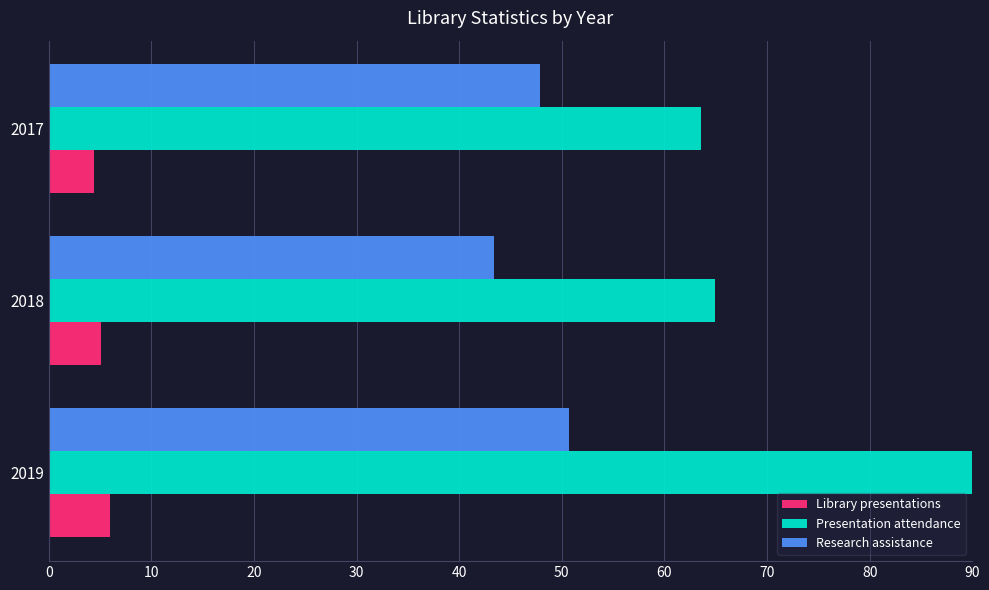

What is the minimum value for Library presentations?

4.4